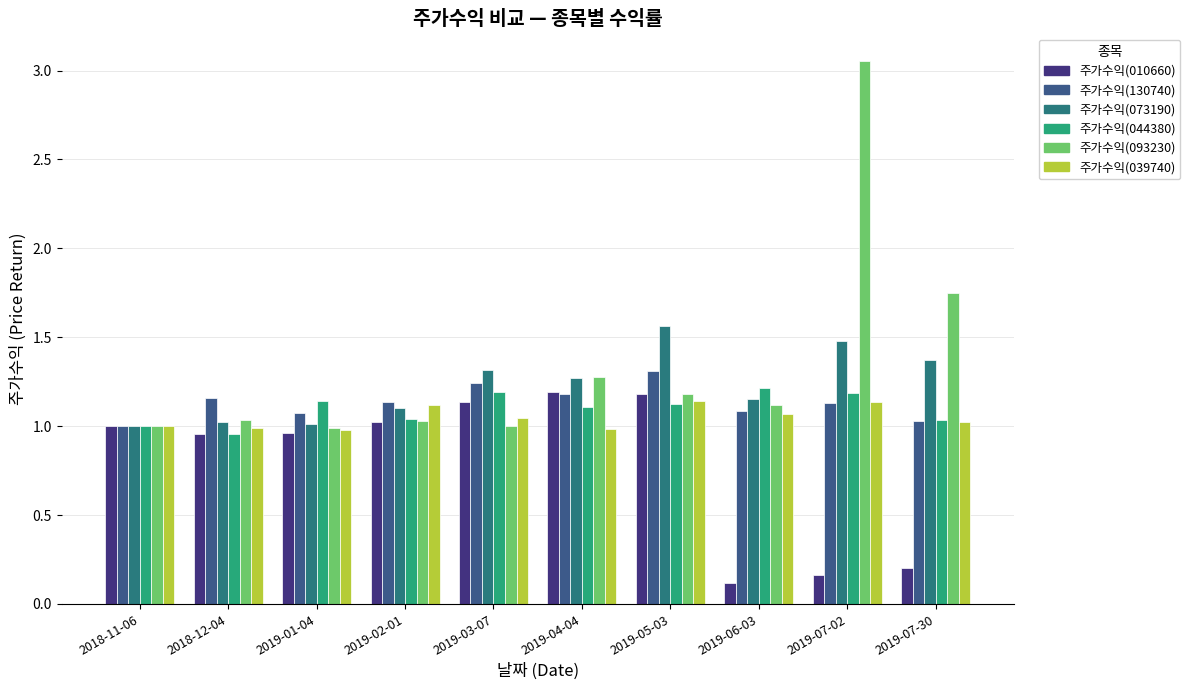

True or false: 주가수익(044380) has a value of 1.1 at 2019-01-04.

True